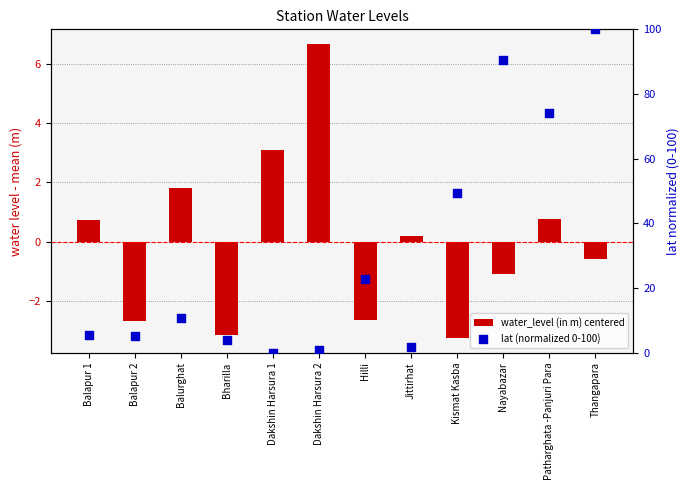

Which series reaches the maximum Y coordinate?

lat (normalized 0-100)